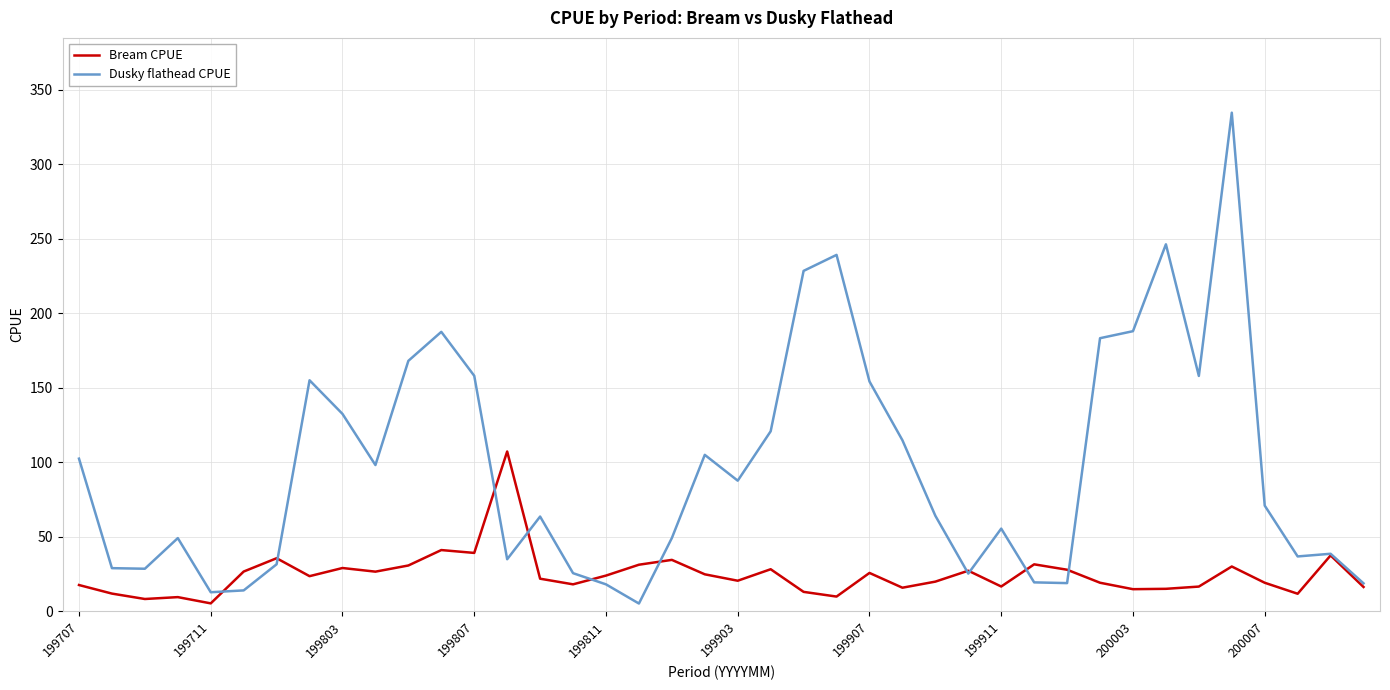

List the series in order of their overall mean, lowest first.

Bream CPUE, Dusky flathead CPUE